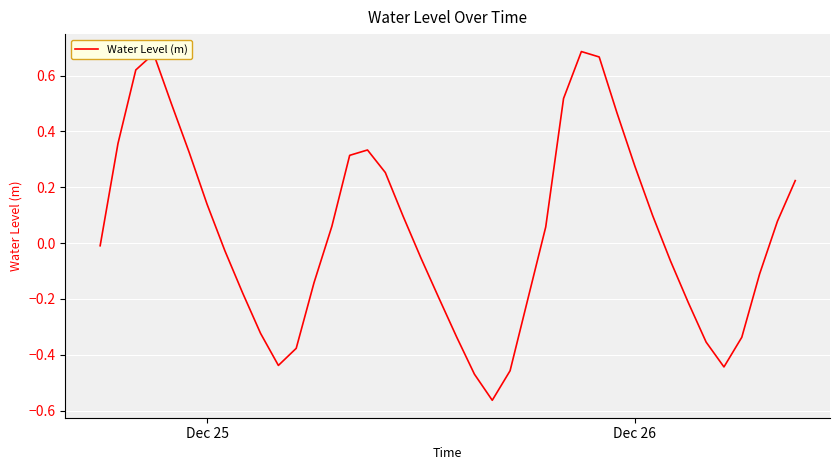

Does the chart display data point markers on the line(s)?

No